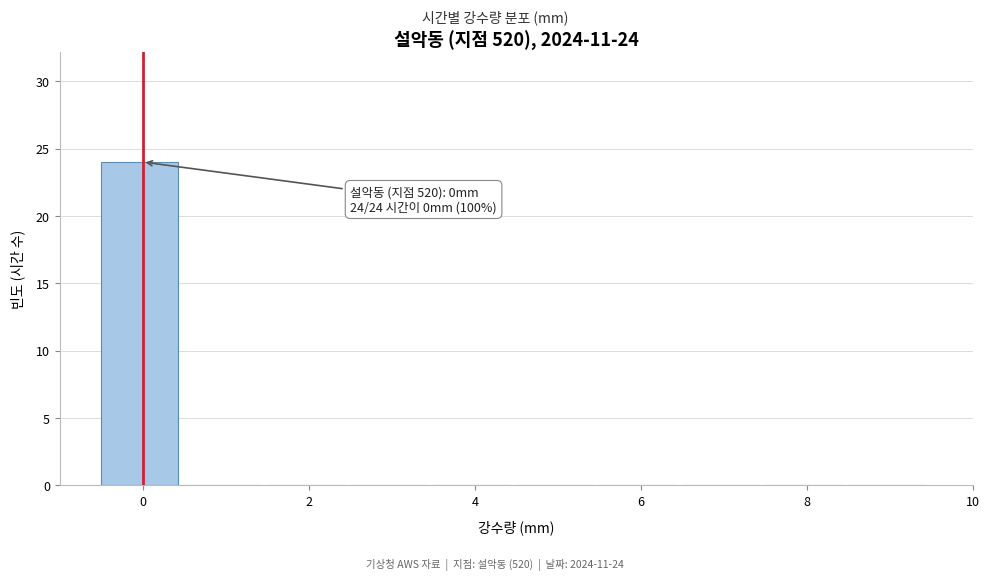

Over which range of the x-axis is the bar tallest?

-0.5 to 0.5